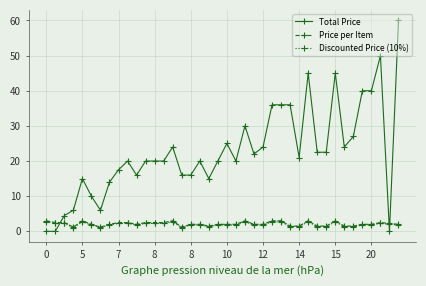

What is the value of the Total Price point at the 21st from the left?

25.0